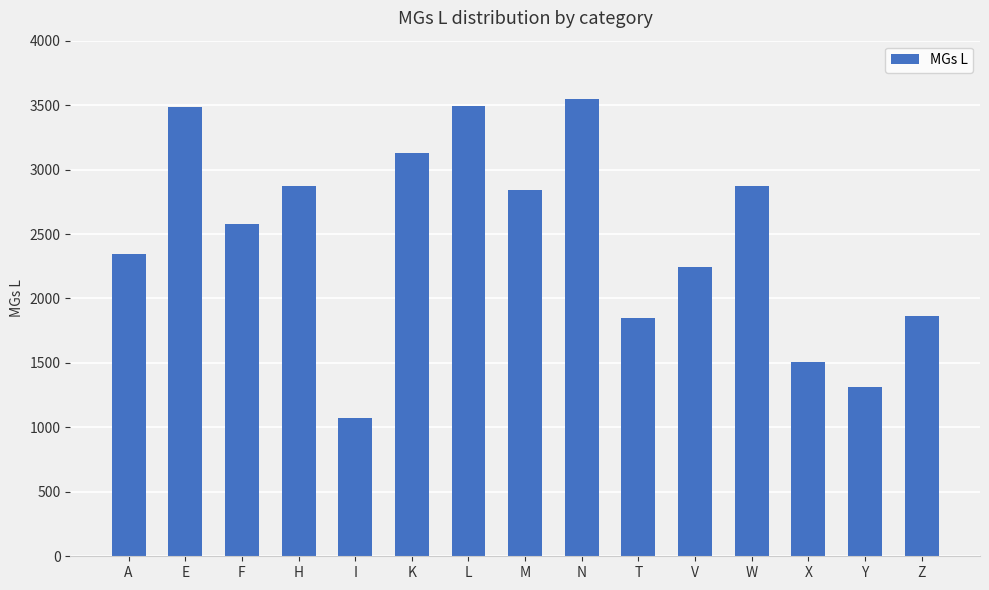

Which has a higher value, Y or E?

E